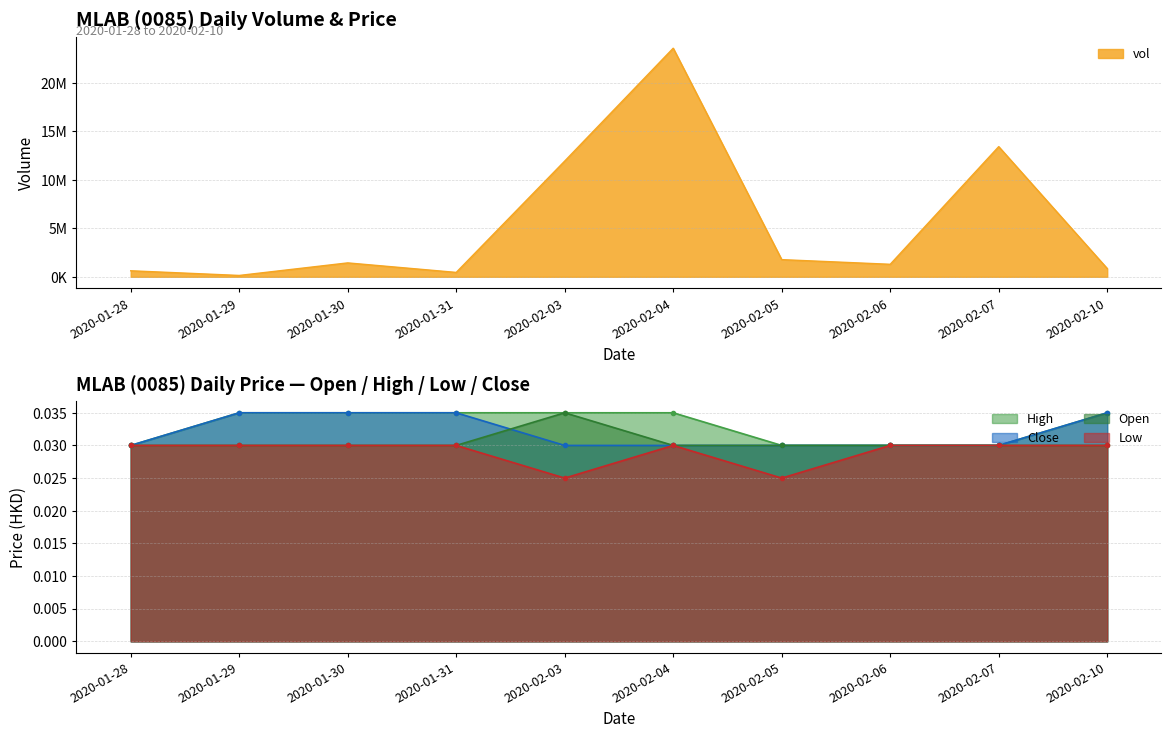

Between 2020-02-10 and 2020-02-05, which is larger?

2020-02-05